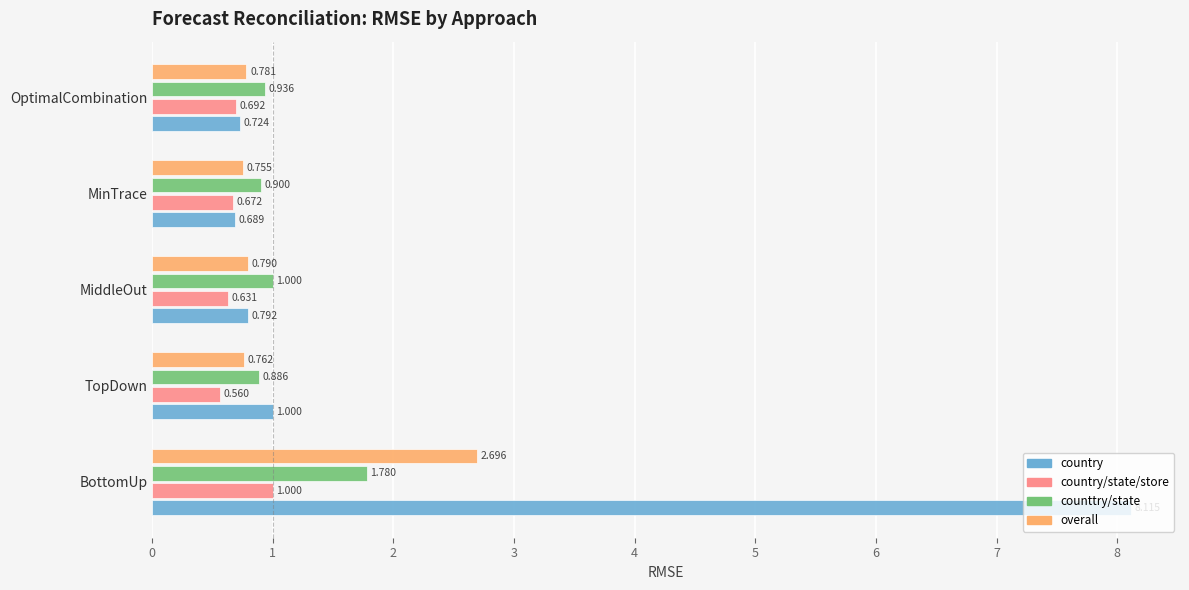

Which series changed the most between BottomUp and TopDown?

country